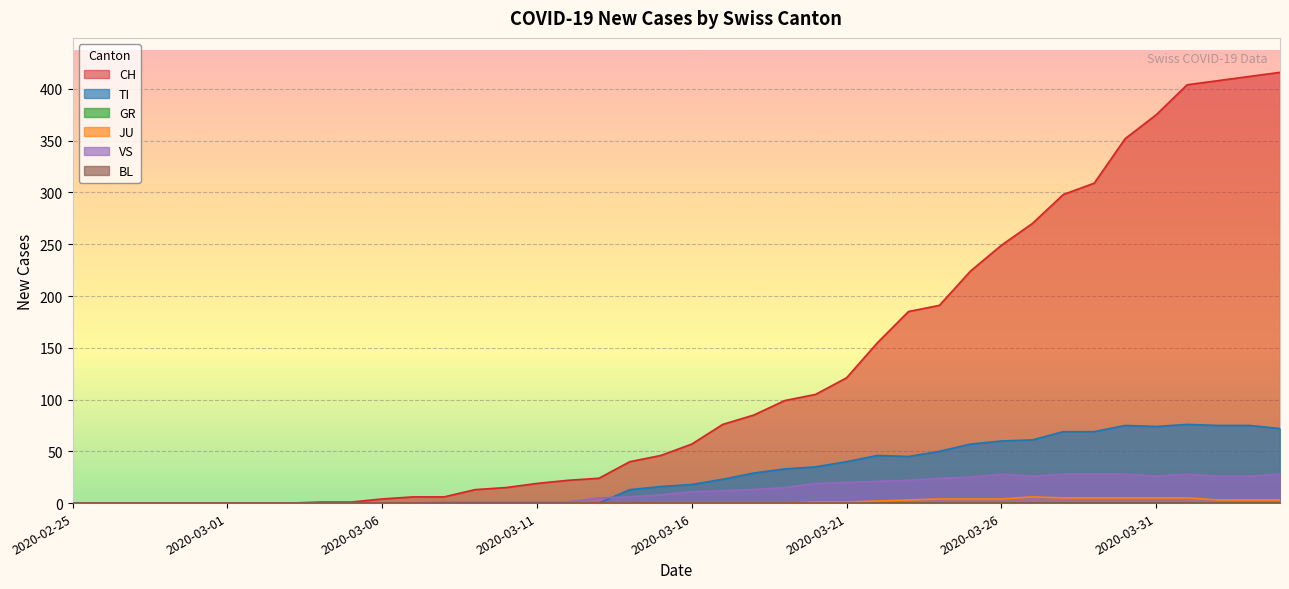

How many data points in CH are less than 57?

20